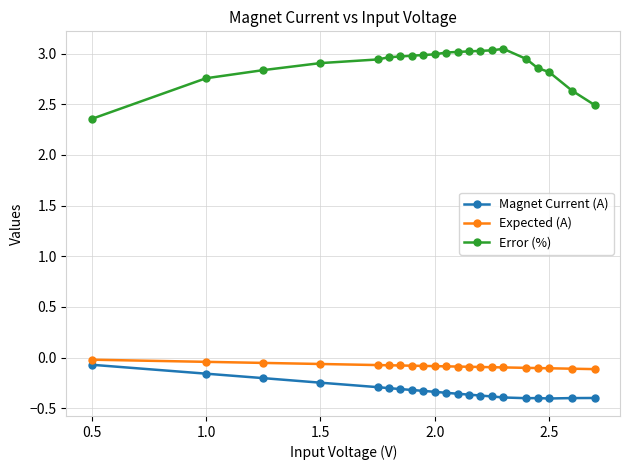

True or false: Expected (A) and Error (%) cross at least once.

False